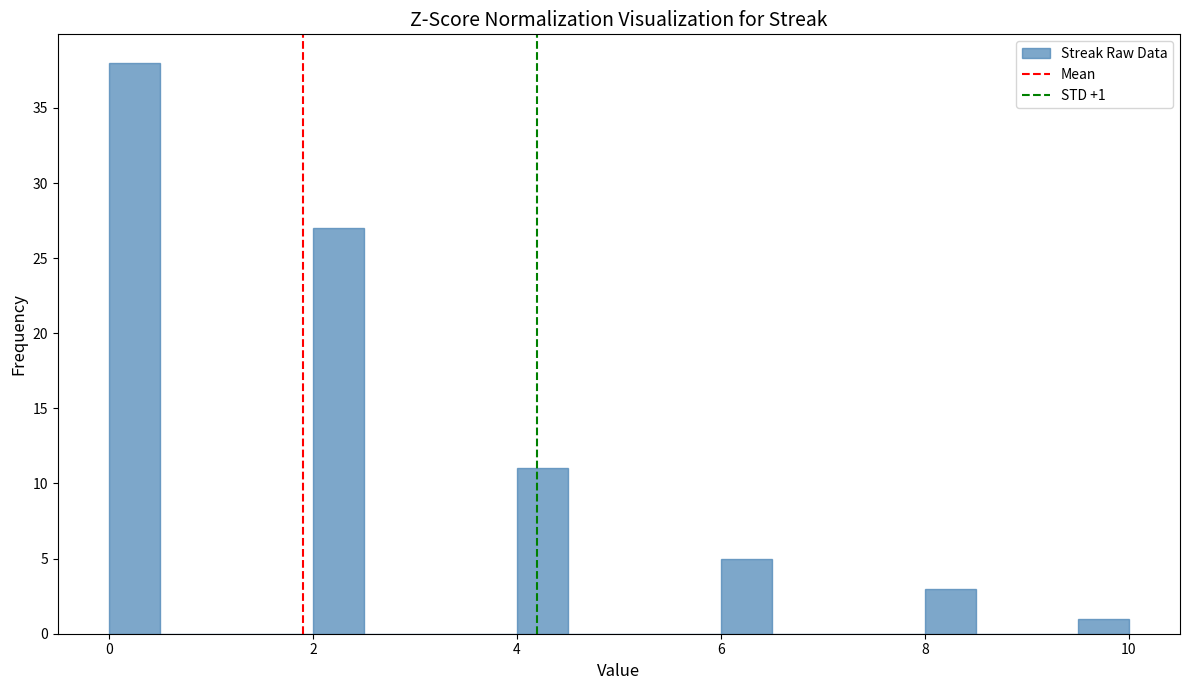

Read against the x-axis, roughly where is the centre of the tallest bar?

0.2